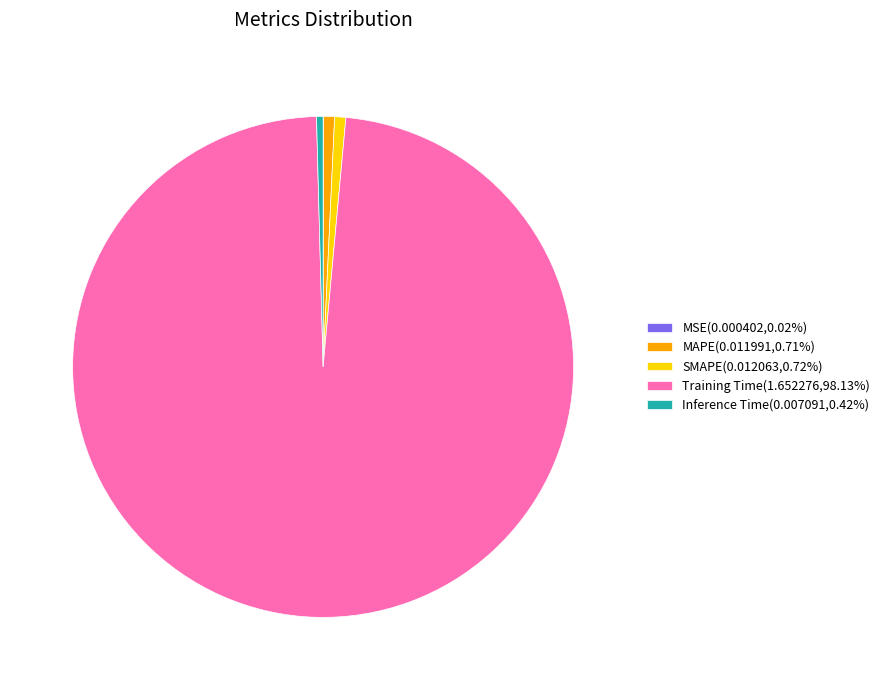

Does Training Time(1.652276,98.13%) represent more than half of the total?

Yes